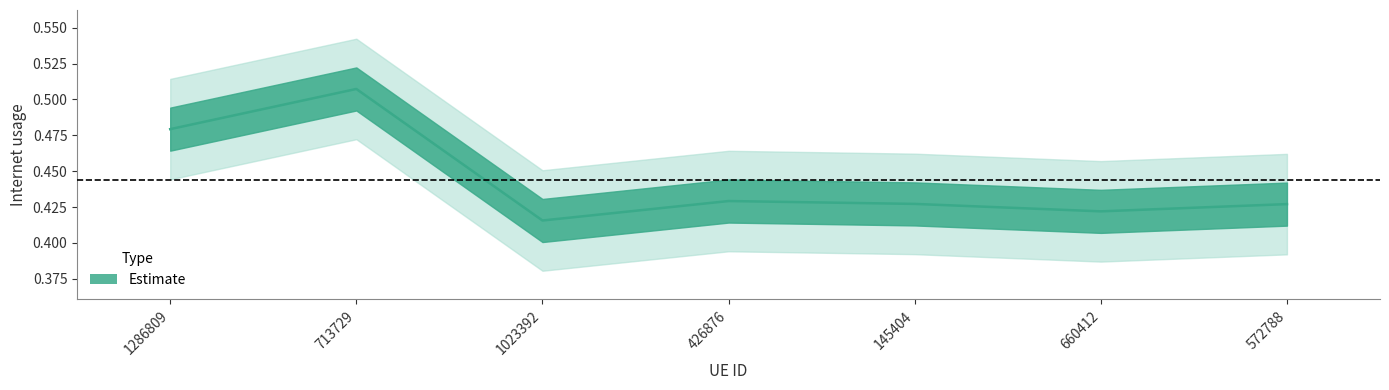

Which category has the highest value across all series?

713729